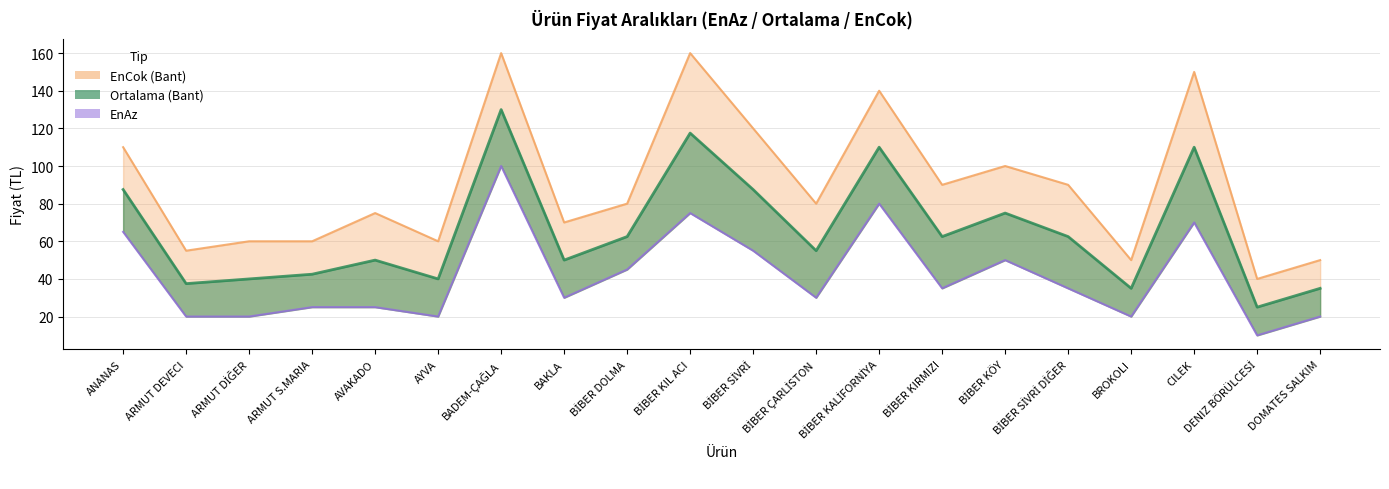

What is the minimum value for EnCok (line)?

40.0